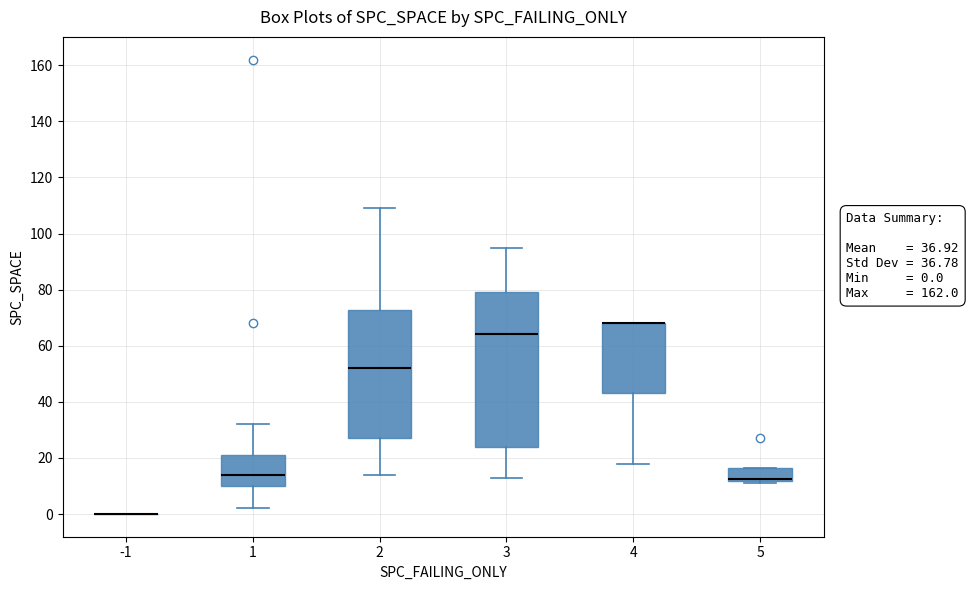

Which box is the tallest, from its lower edge to its upper edge?

3